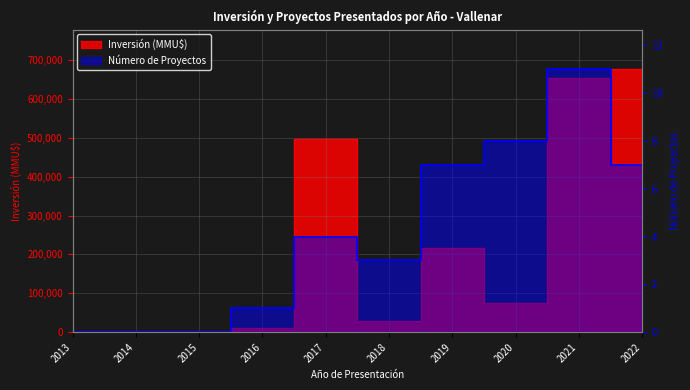

How many lines are shown in the chart?

2